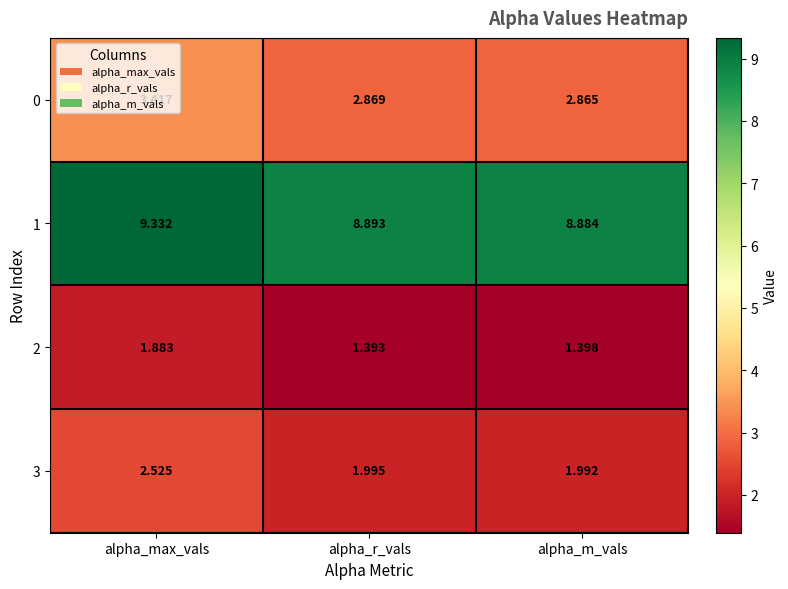

At which category is the sum across all series the highest?

alpha_max_vals